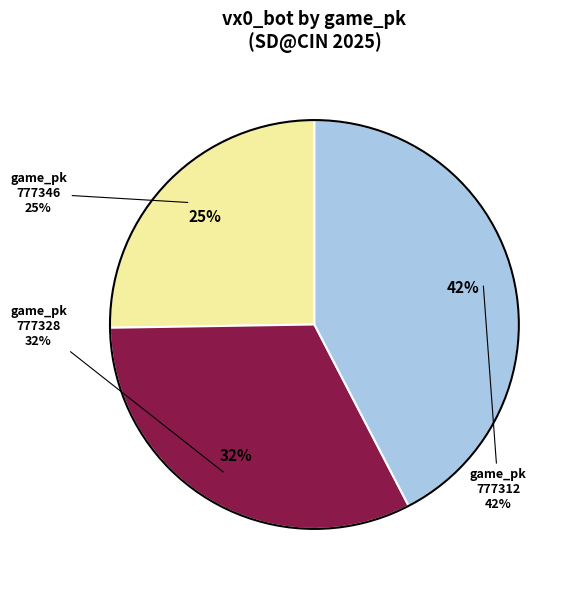

Is 777346 the majority of the pie?

No